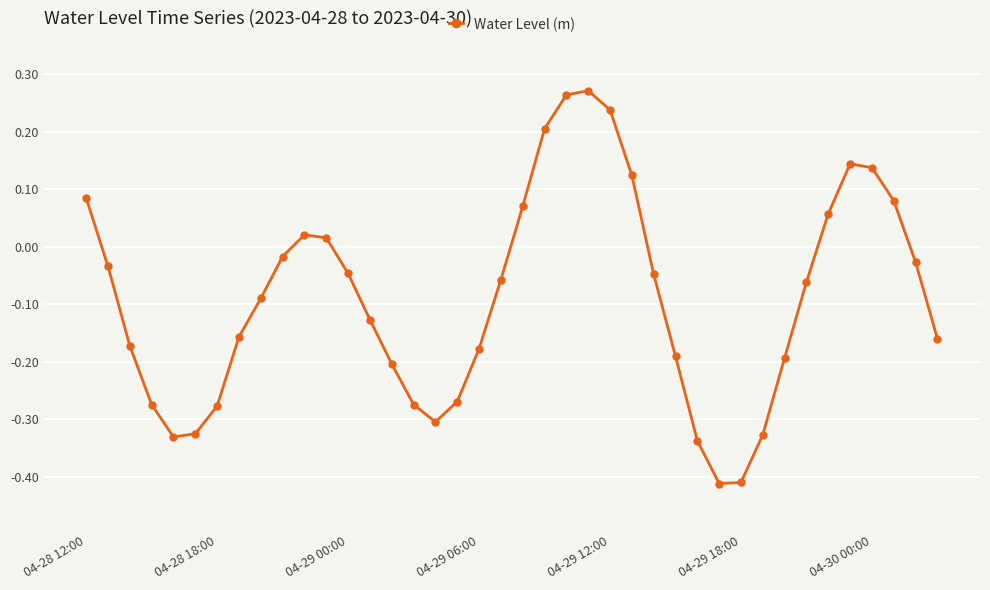

Is this an area chart (filled region under the line)?

No